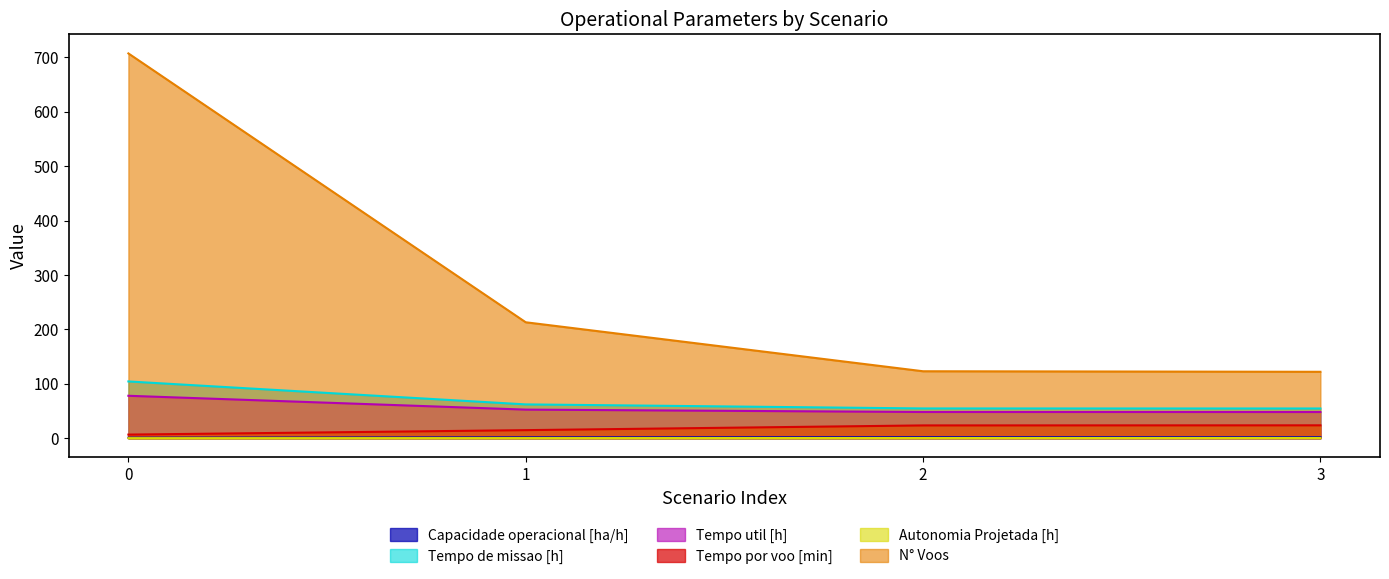

The value of Capacidade operacional [ha/h] at 3 is 2.8. True or false?

False